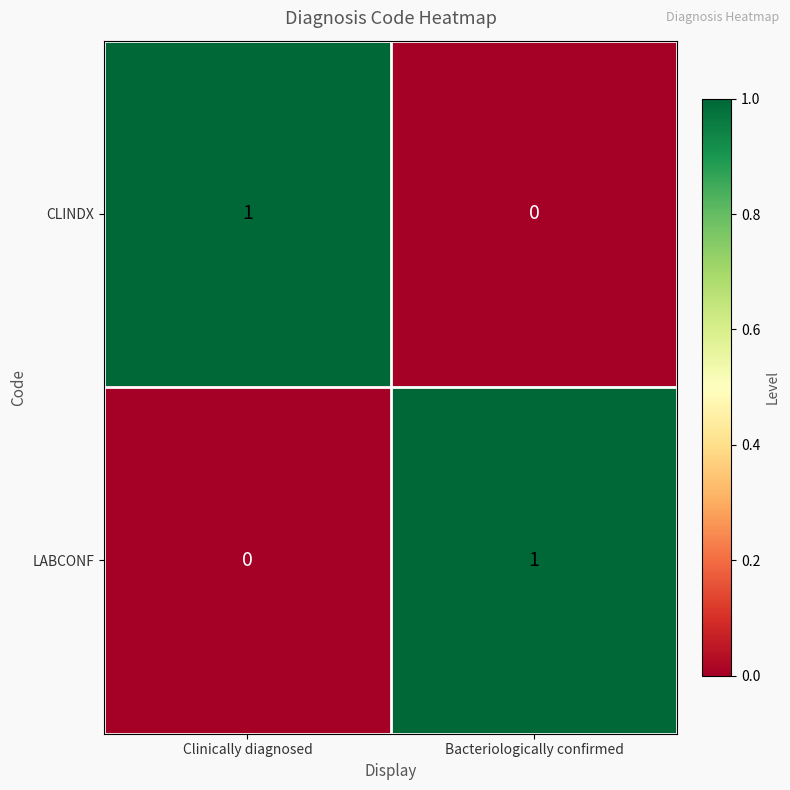

At which label is LABCONF closest to 0?

Clinically diagnosed